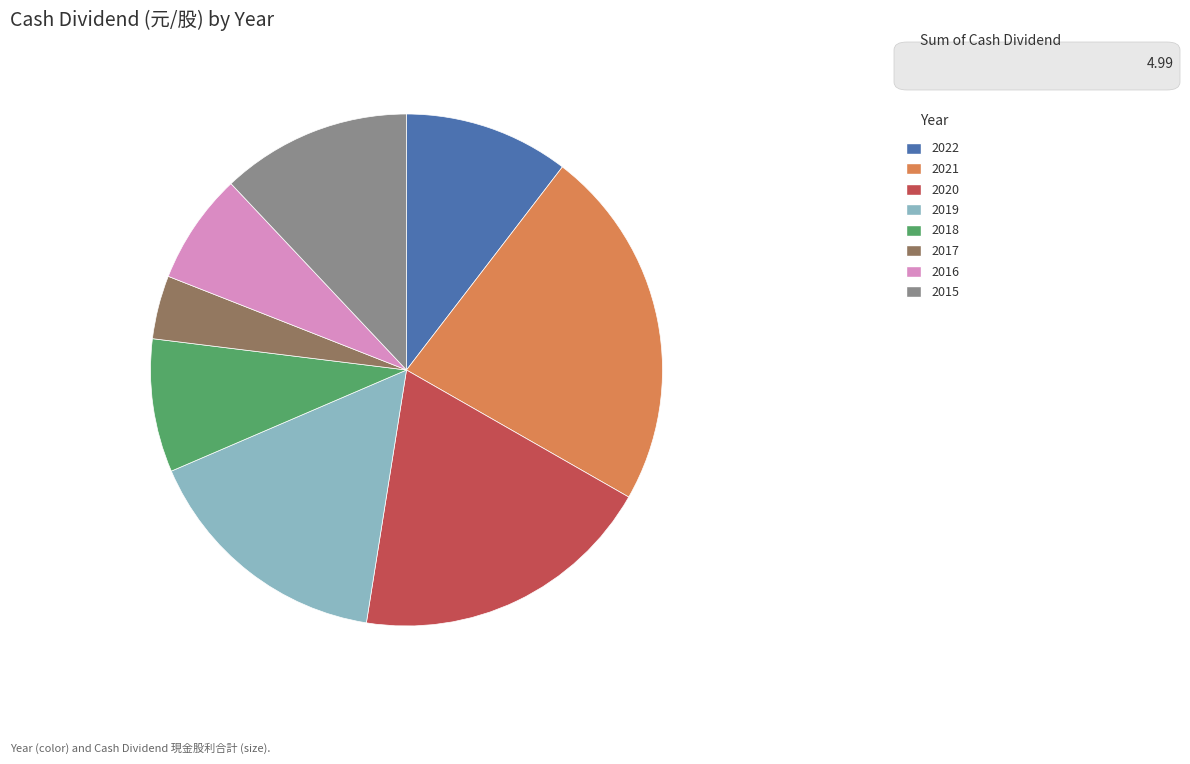

Rank the categories by value from highest to lowest.

2021, 2020, 2019, 2015, 2022, 2018, 2016, 2017